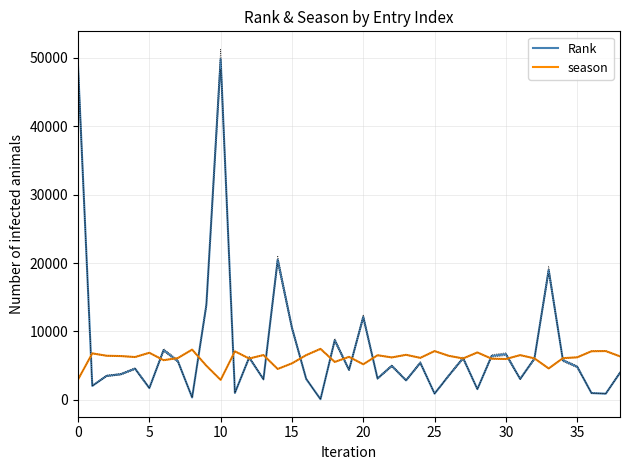

True or false: Rank and season cross at least once.

True